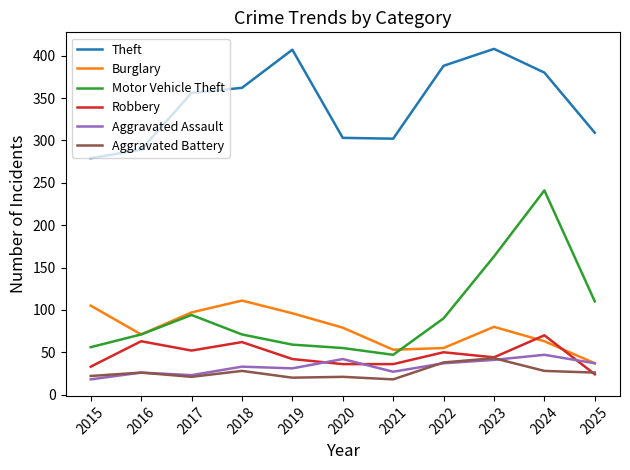

How many values in the Theft series are below 356?

5